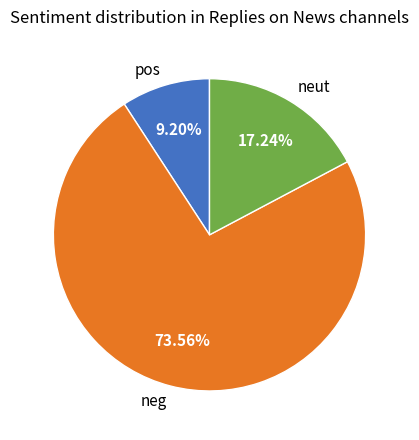

Rank the categories by value from lowest to highest.

pos, neut, neg